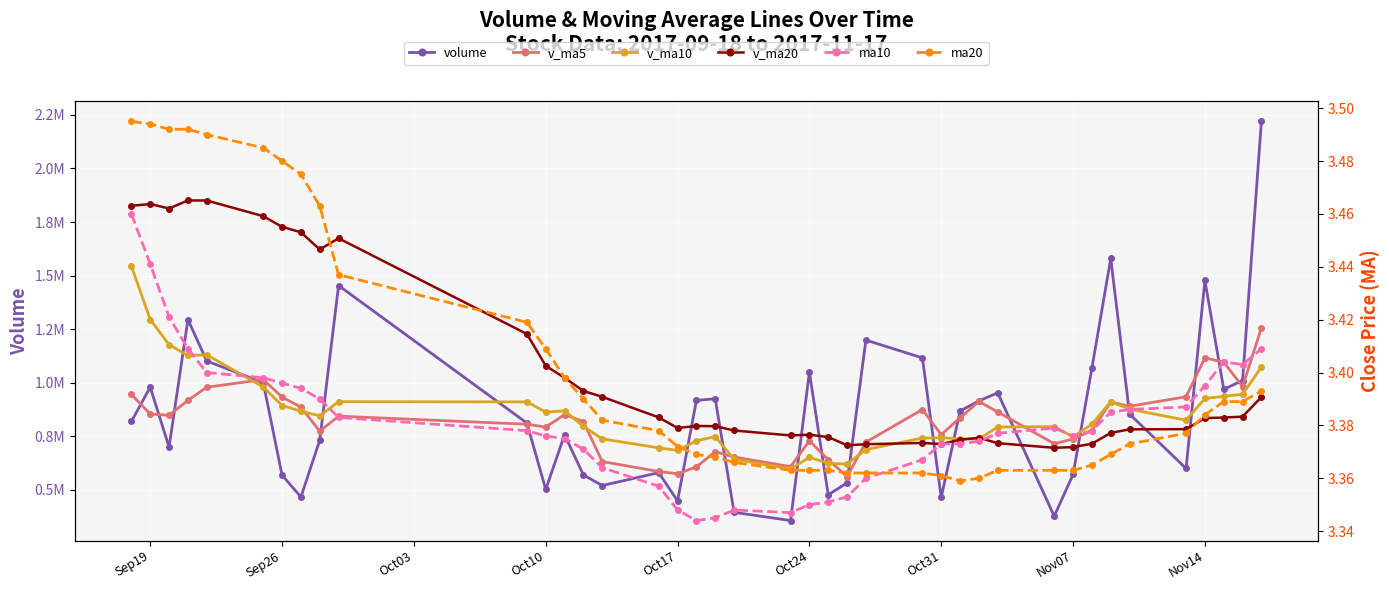

In ma10, how many points are lower than both neighbors (excluding endpoints)?

4